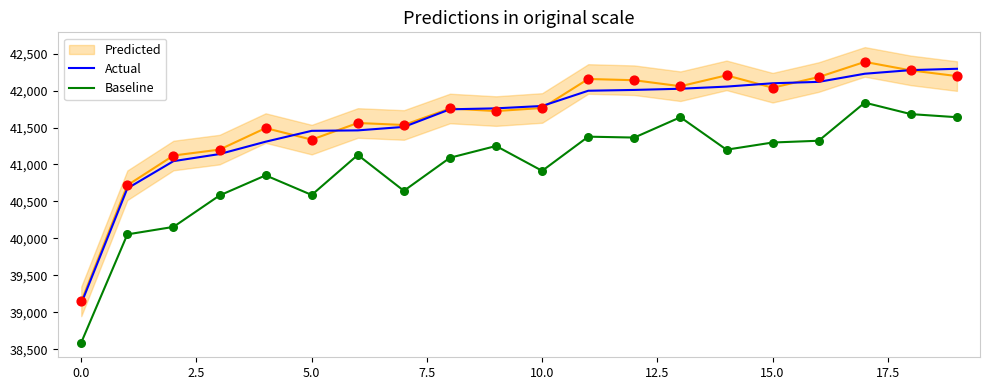

Which series has the largest total across all categories?

Actual